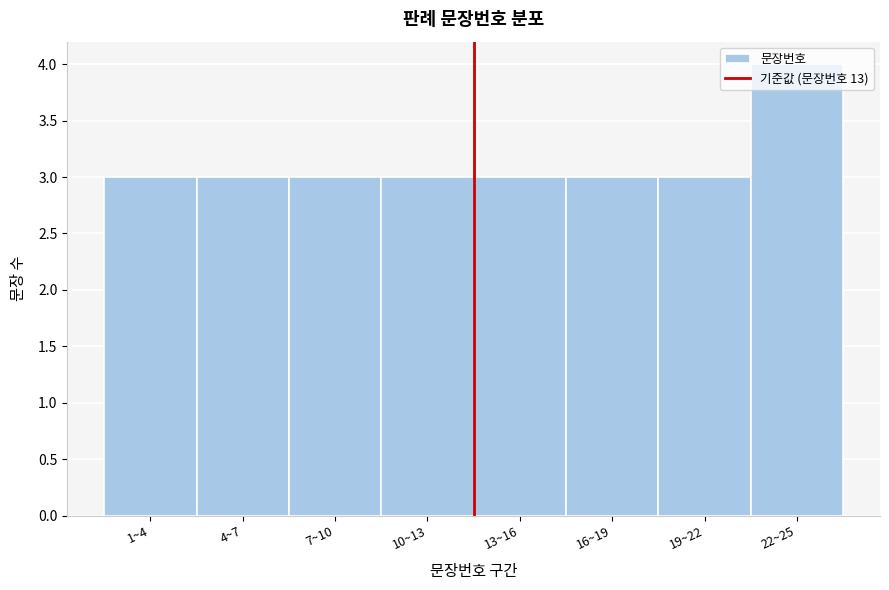

What is the minimum value shown in the chart?

3